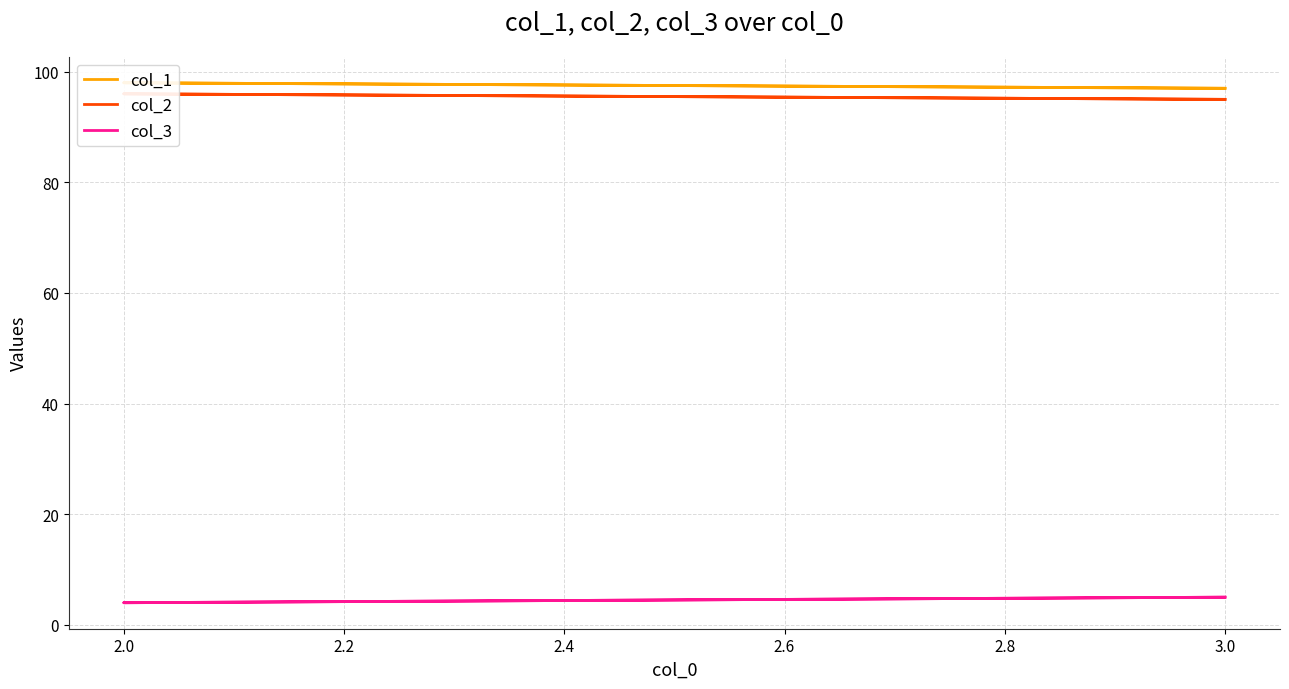

Which series has the largest total across all categories?

col_1